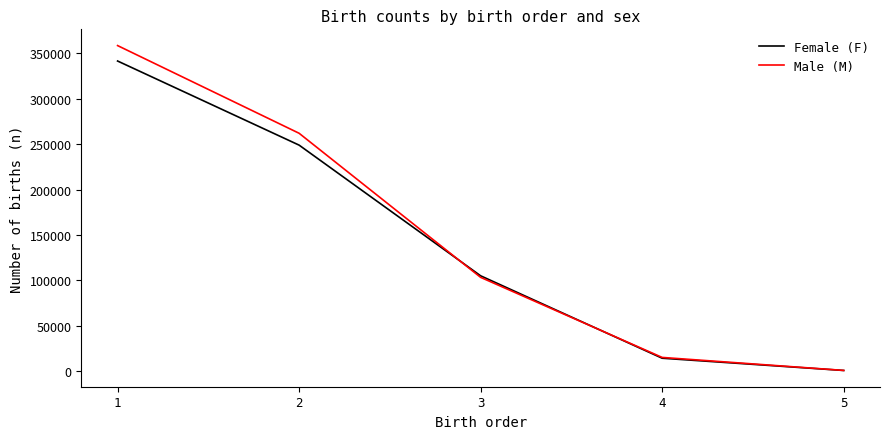

What are all the series names shown in the legend?

Female (F), Male (M)